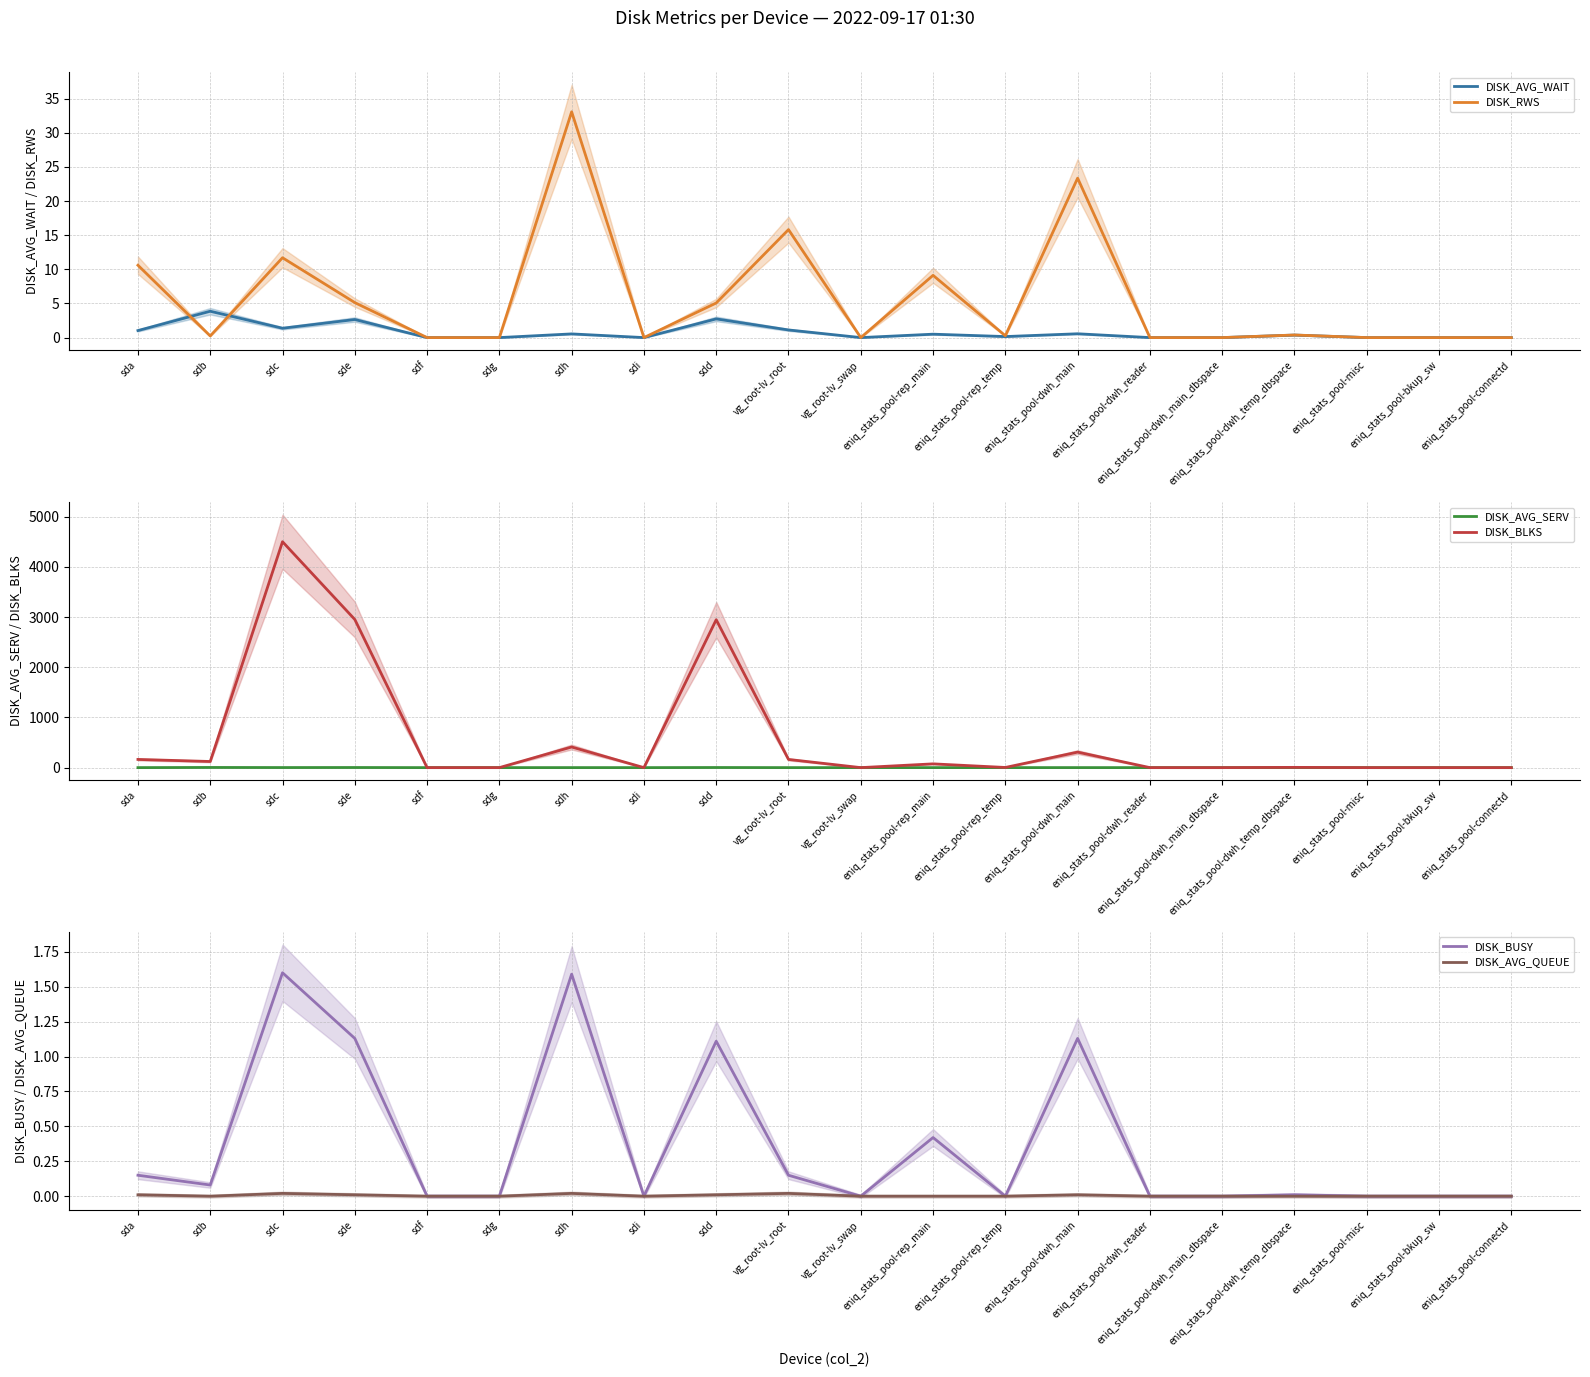

Is this an area chart (filled region under the line)?

No